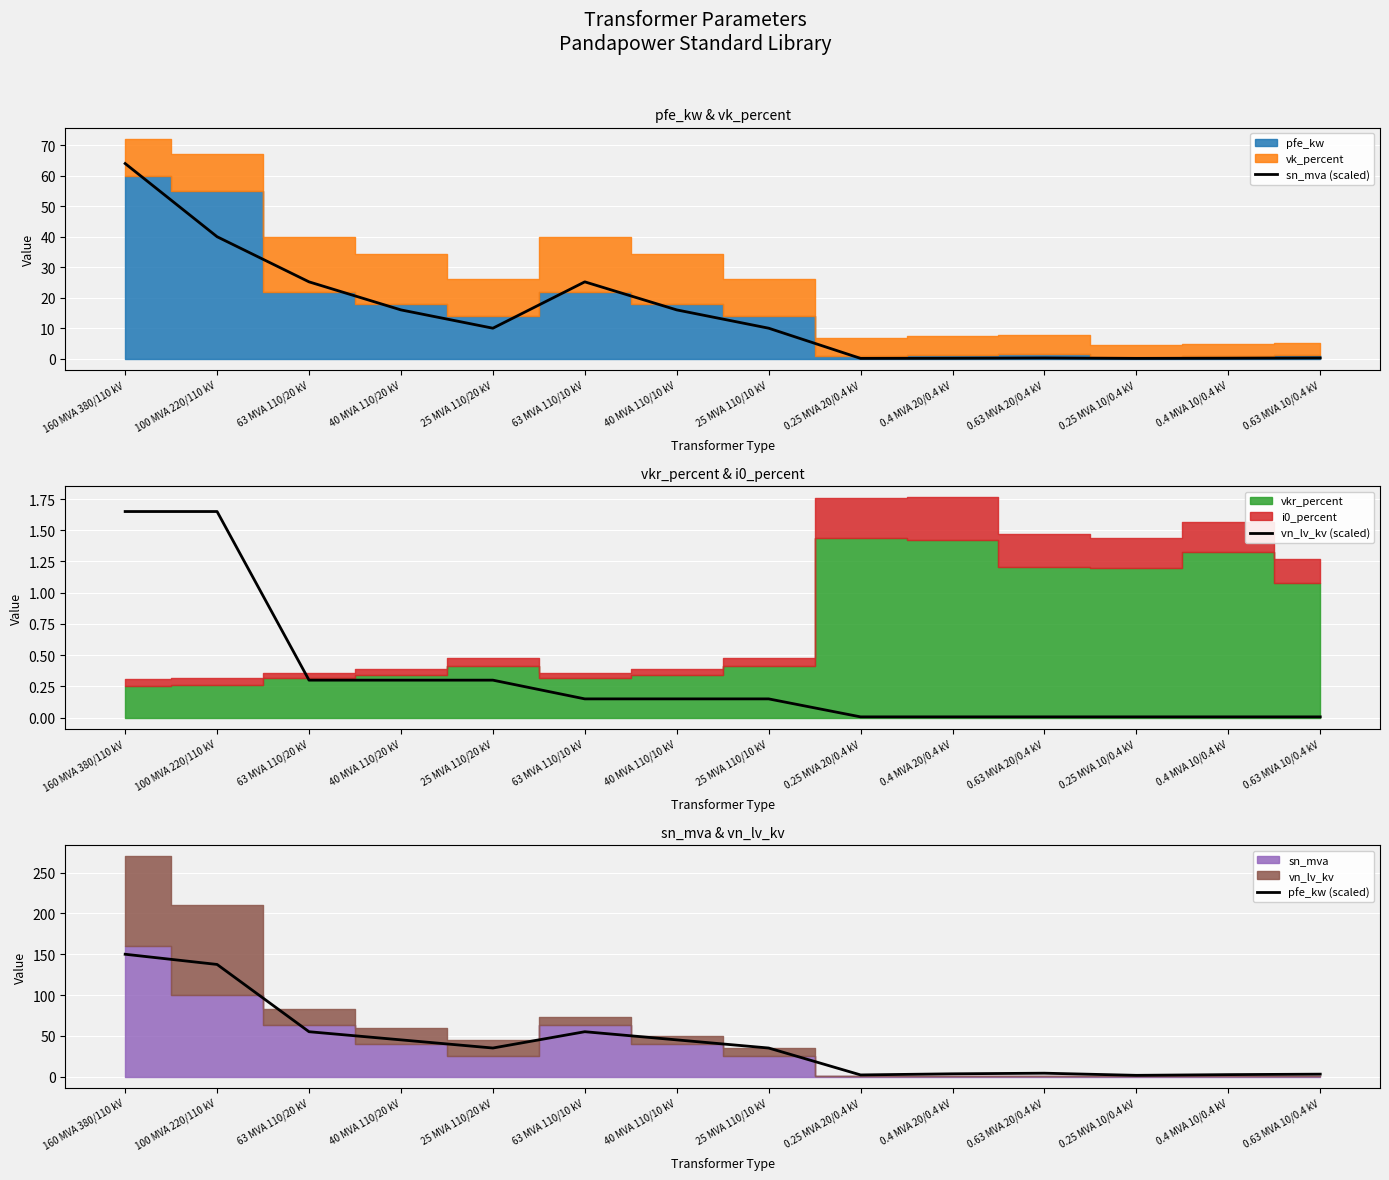

How many categories are shown in the chart?

14